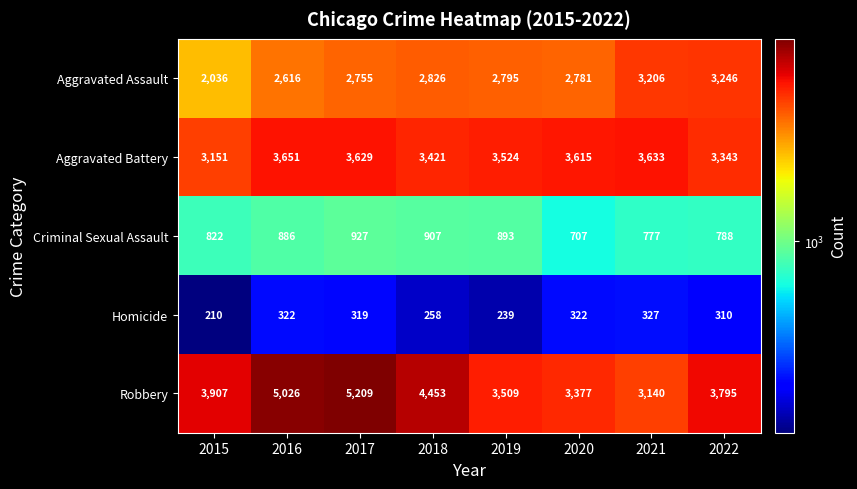

What is the difference between the maximum and minimum values in the Homicide series?

117